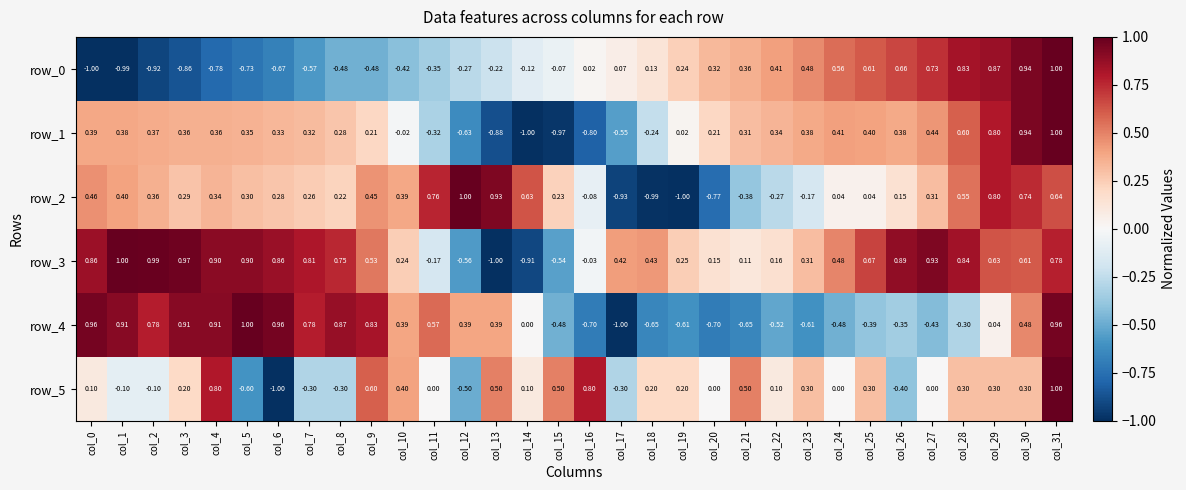

Which label corresponds to the largest value in the chart?

col_31